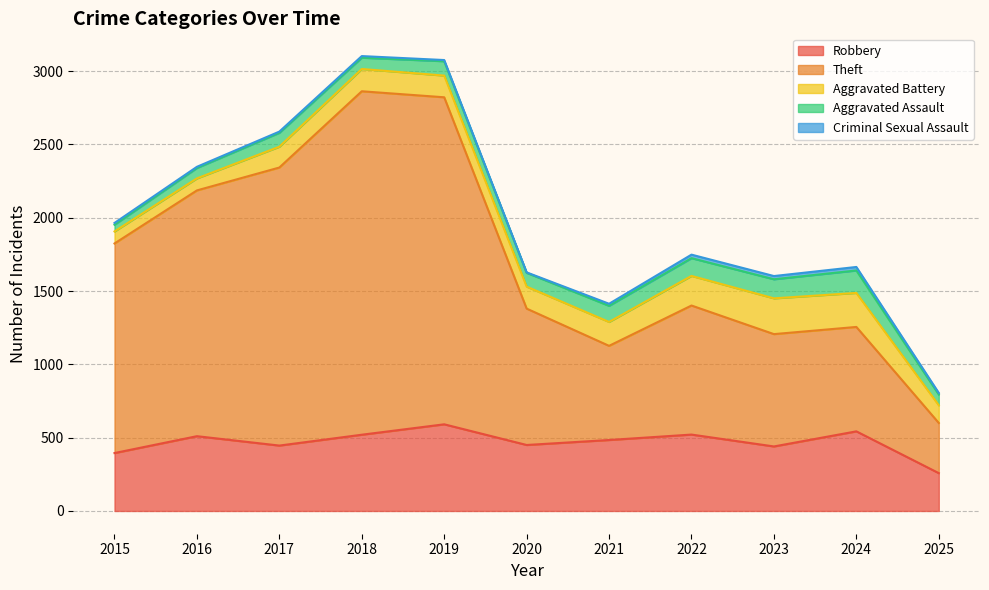

Which series has the largest range (max minus min)?

Theft